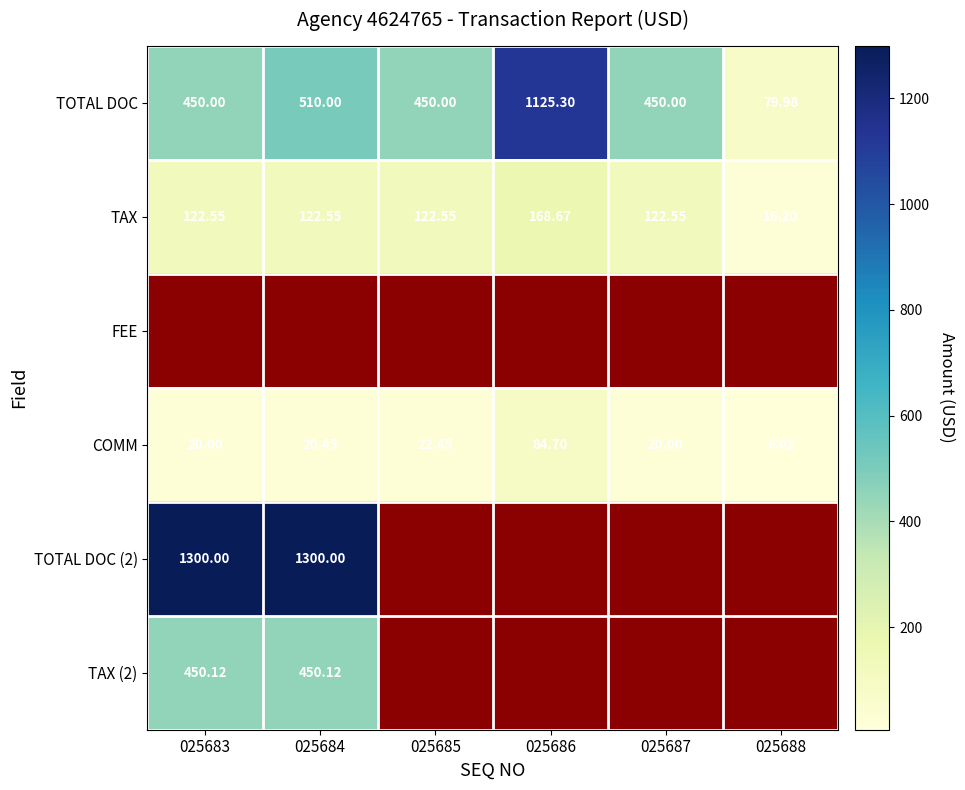

What is the difference between the second highest and minimum values in the TOTAL DOC (2) series?

1300.0